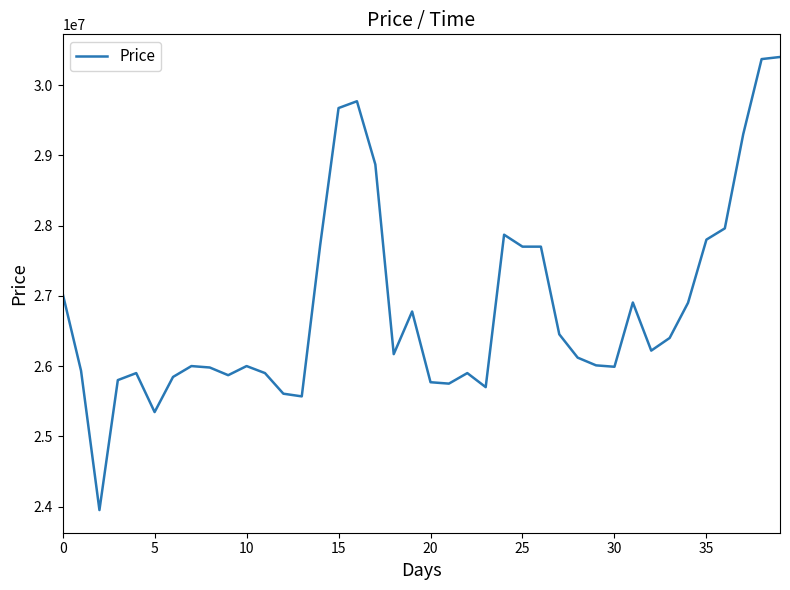

What is the difference between the maximum and minimum values?

6449990